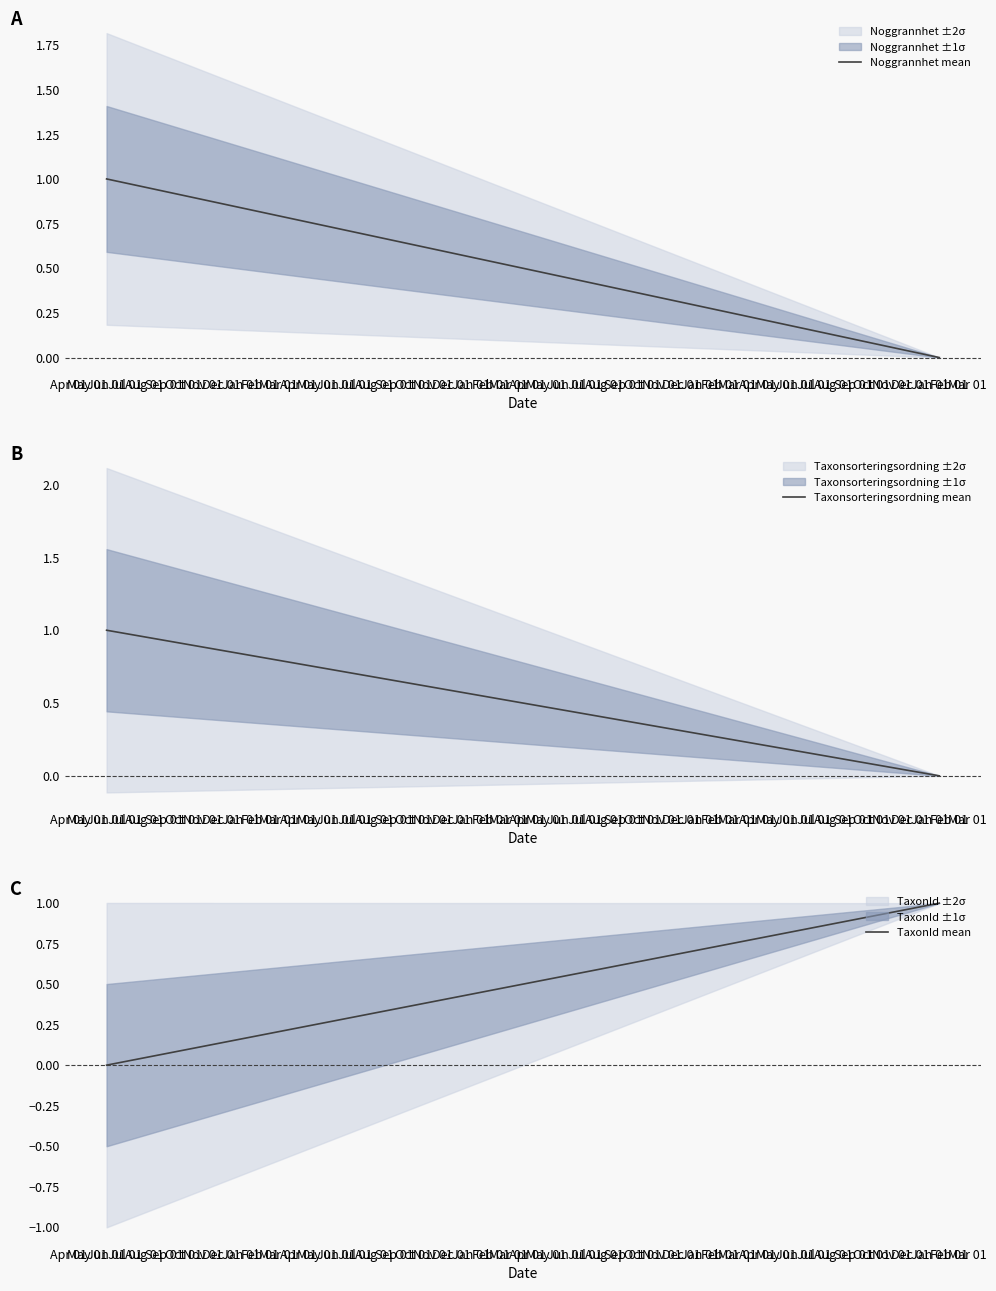

Which category has the lowest value in the TaxonId mean series?

Apr 01